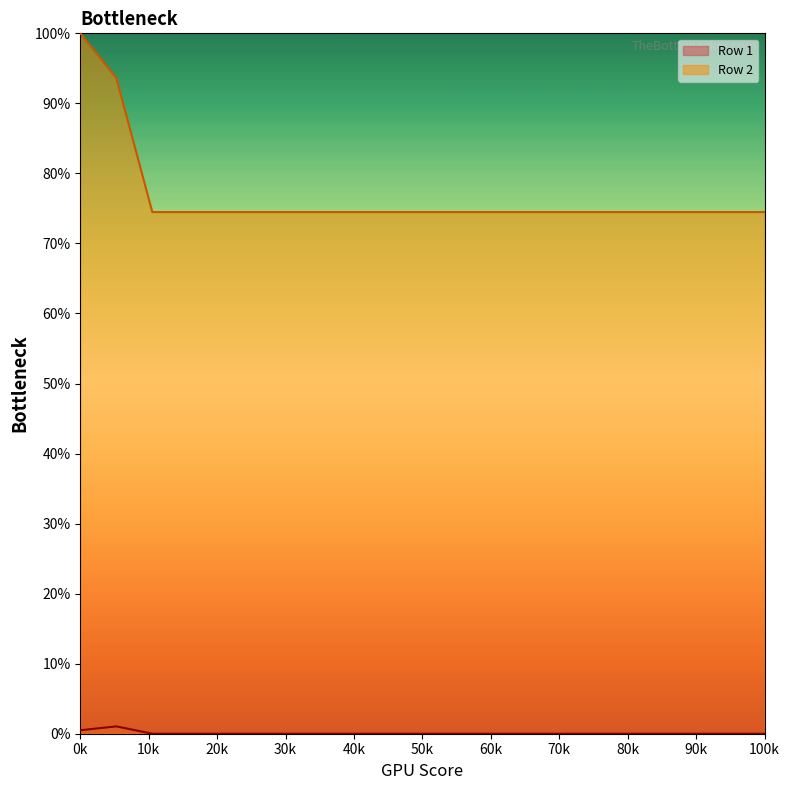

True or false: Row 1 and Row 2 intersect in this chart.

False